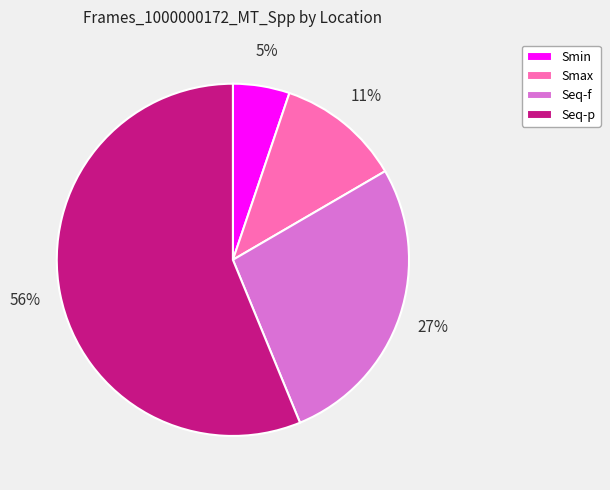

Approximately how many times larger is the value at Smin compared to Smax?

0.5